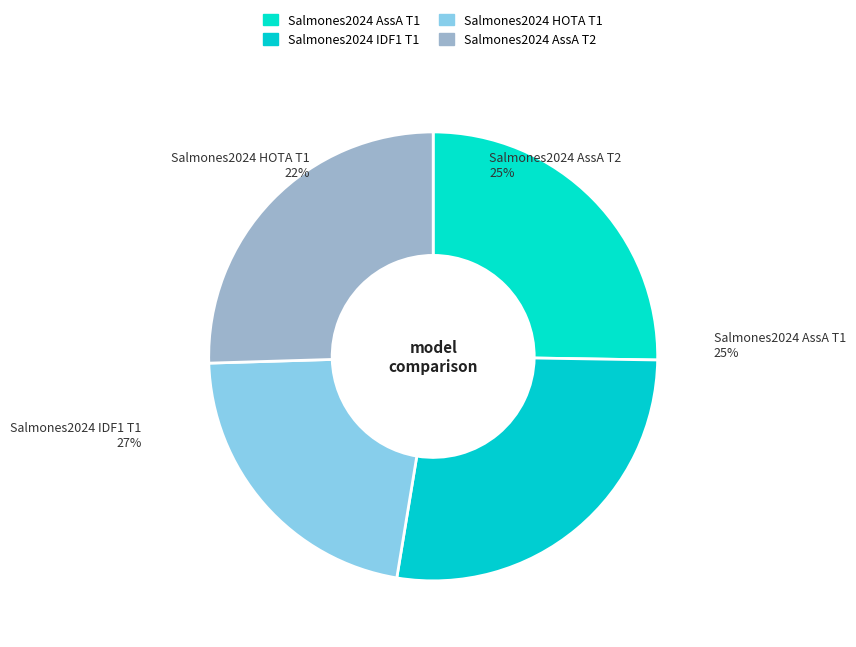

Is it true that Tracking2 Salmones2024 AssA_AUC is 13% of the pie?

False